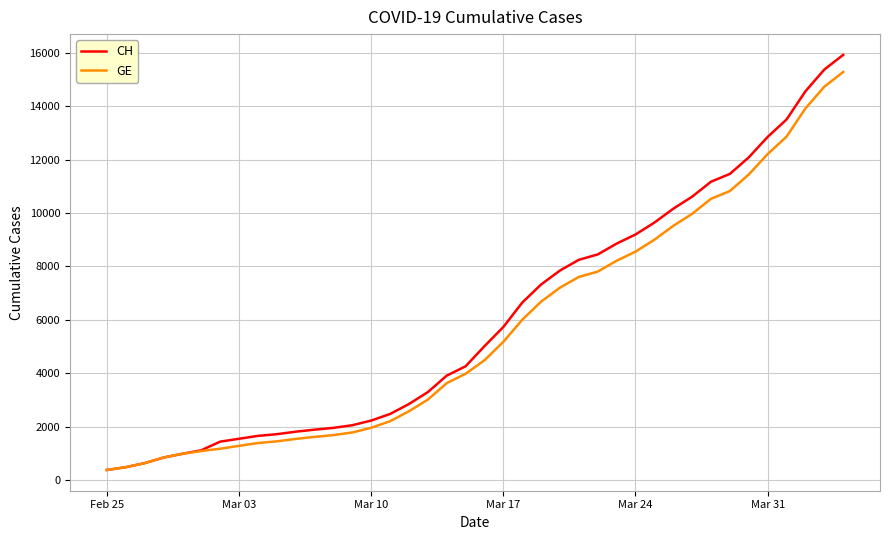

Count the number of categories in the chart.

40